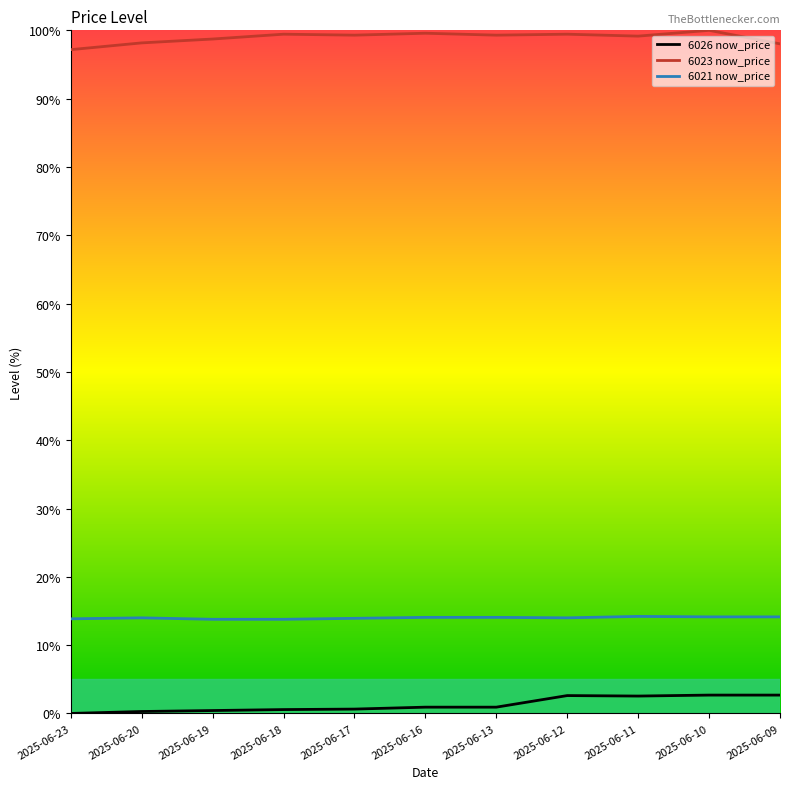

Rank the series at 2025-06-12 from highest to lowest value.

6023 now_price, 6021 now_price, 6026 now_price